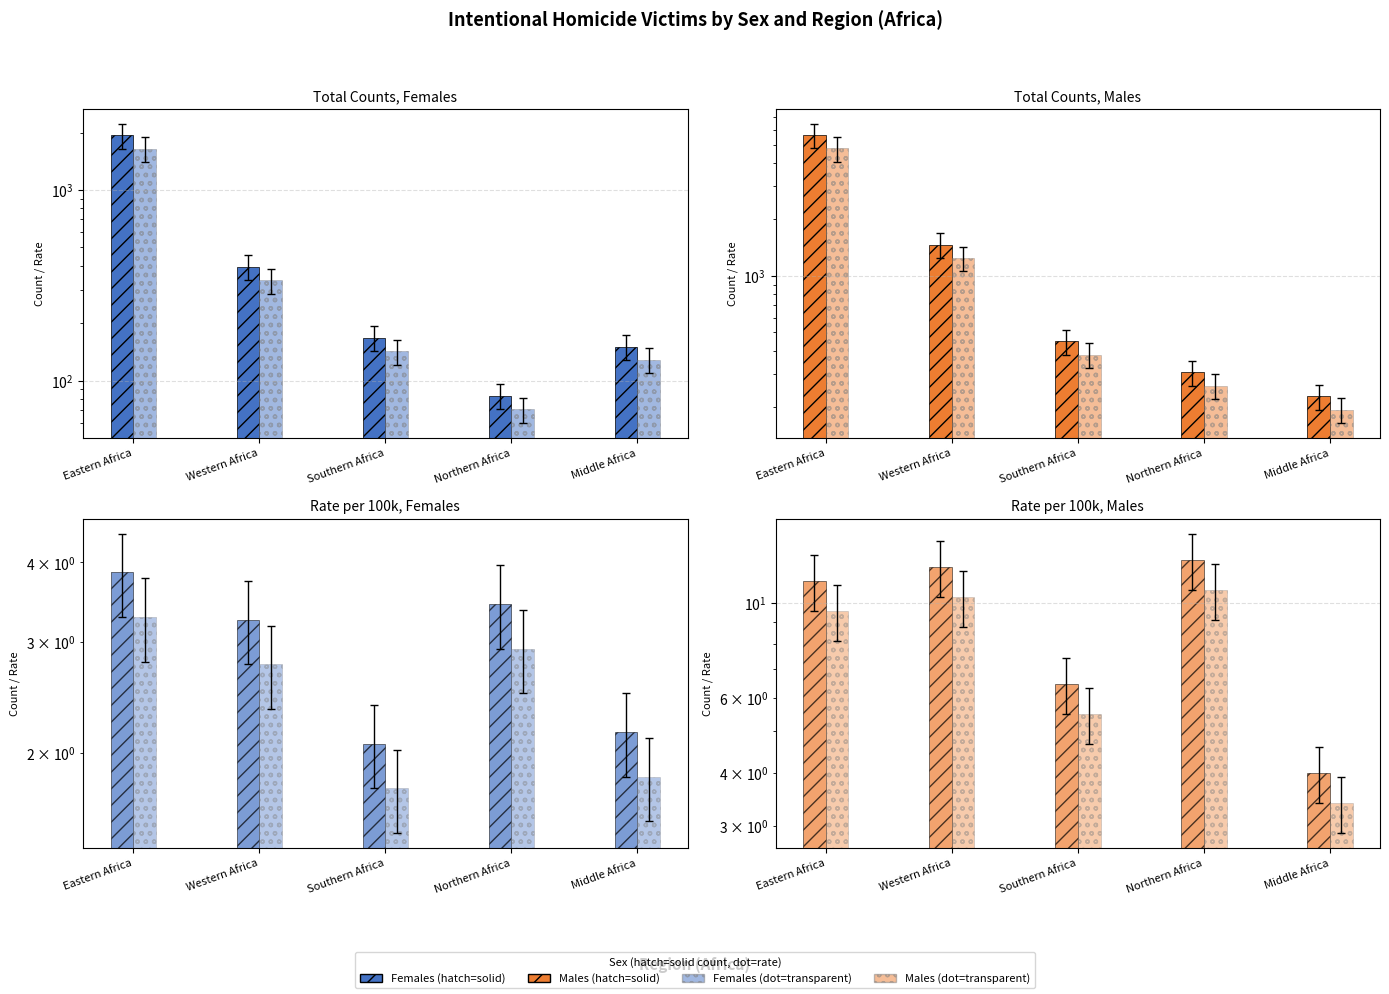

Where does the Females_count series first go above 121?

Eastern Africa